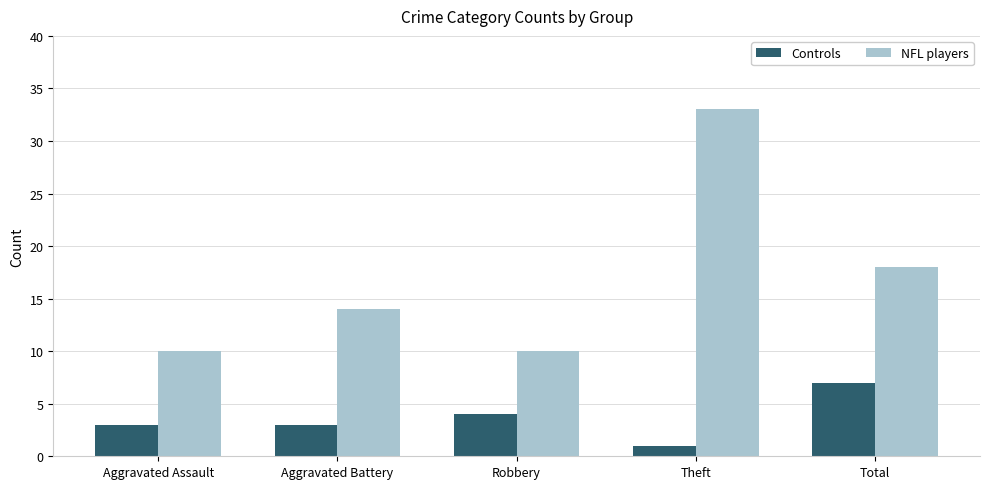

What is the difference between the Controls values at Robbery and Theft?

3